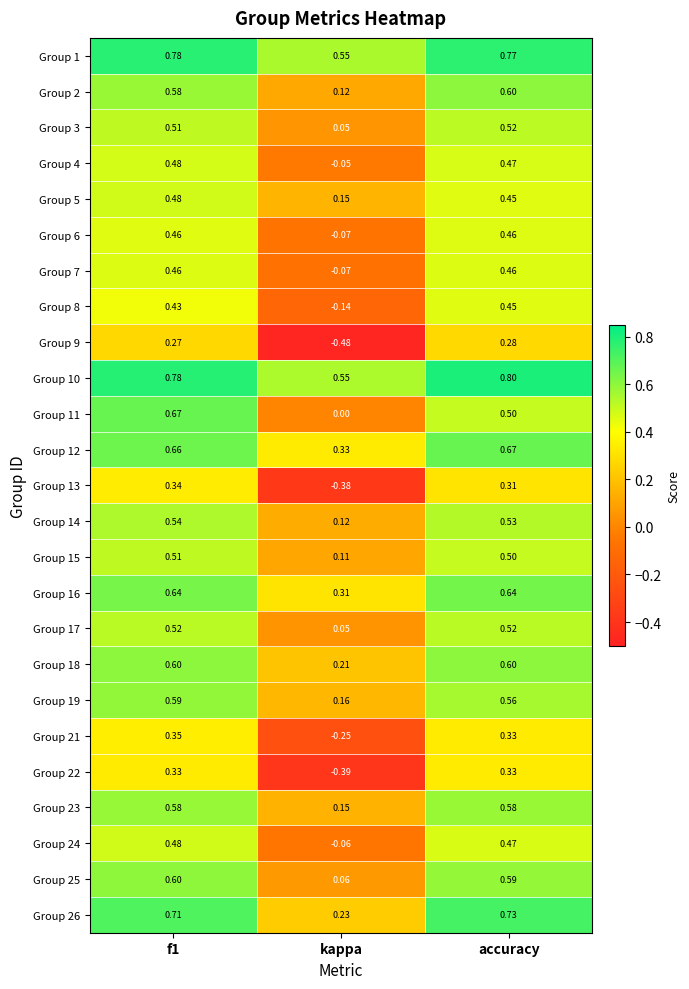

Is the value of Group 11 at accuracy greater than the value of Group 9 at kappa?

Yes